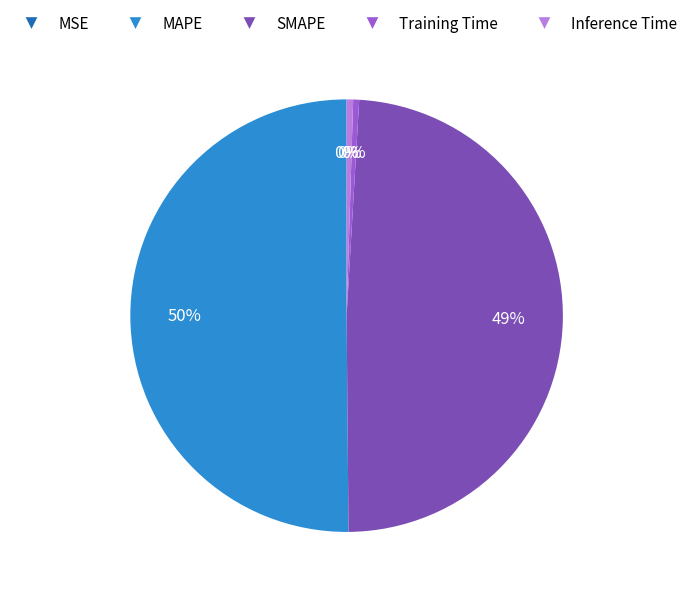

Which has a higher value, SMAPE or MAPE?

MAPE